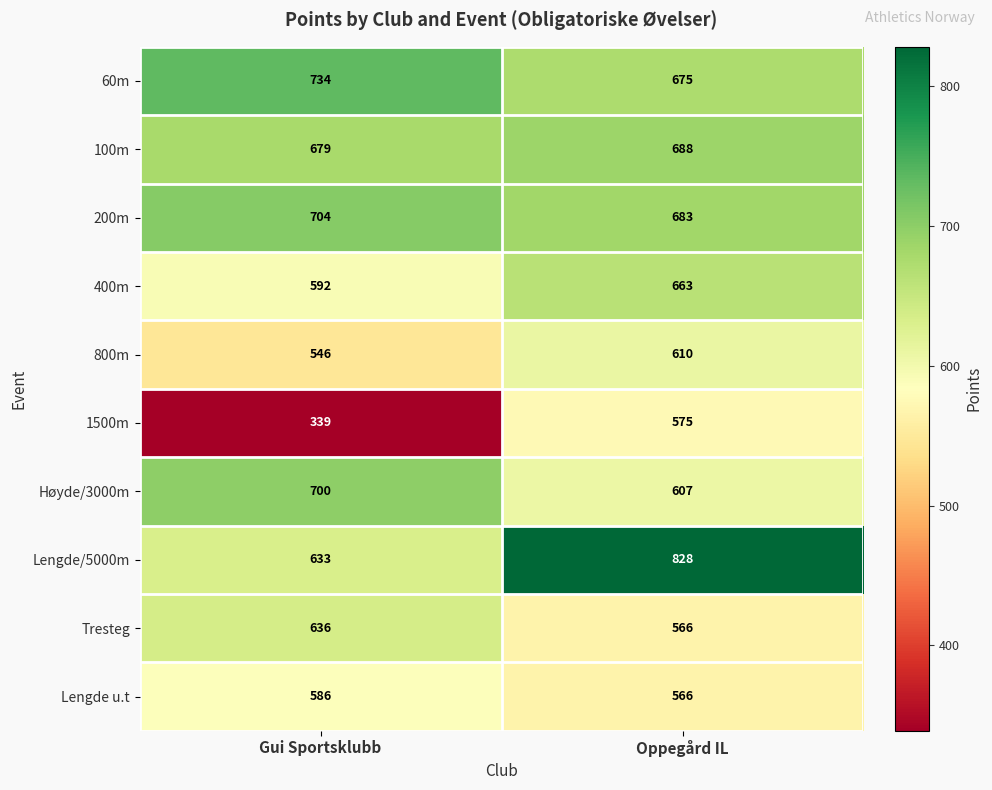

Reading left to right, what are all the values shown in this chart?

60m: 734	675
100m: 679	688
200m: 704	683
400m: 592	663
800m: 546	610
1500m: 339	575
Høyde/3000m: 700	607
Lengde/5000m: 633	828
Tresteg: 636	566
Lengde u.t: 586	566